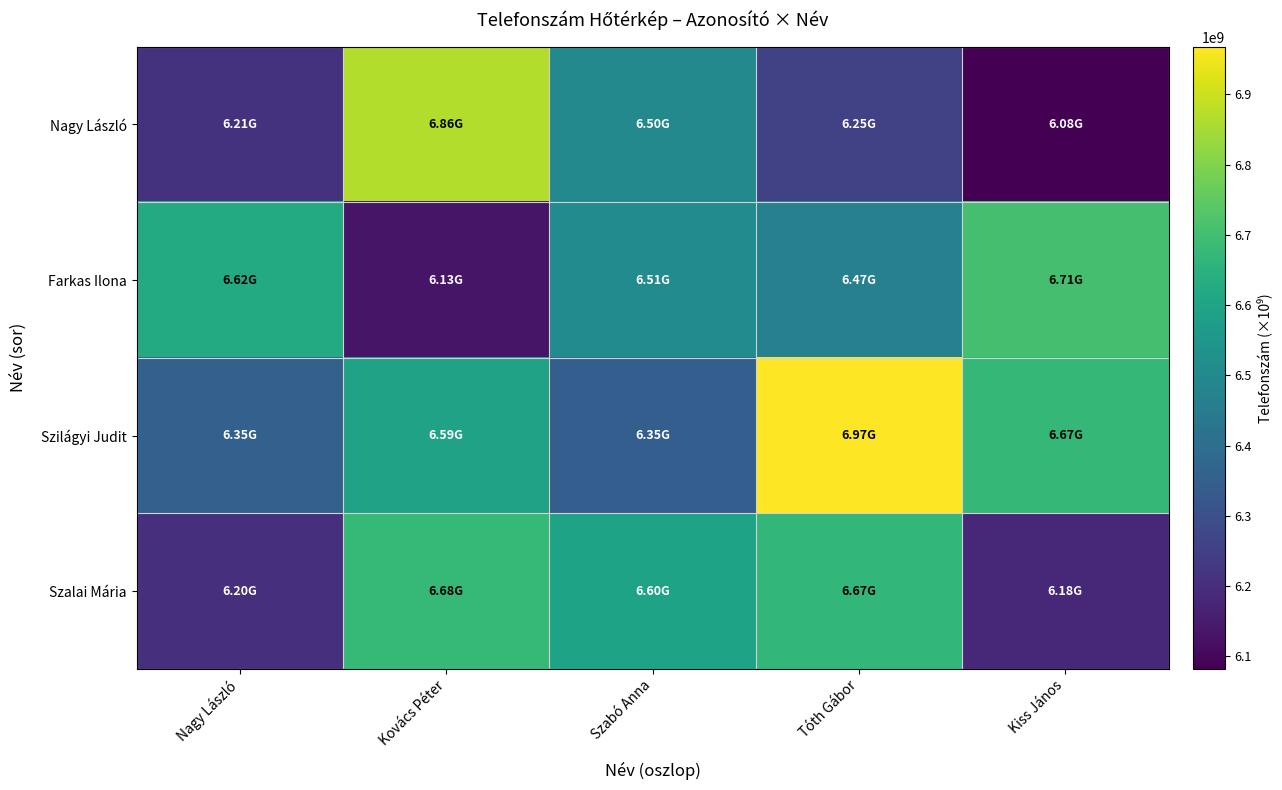

What is the total value across all series at Kiss János?

25644571281